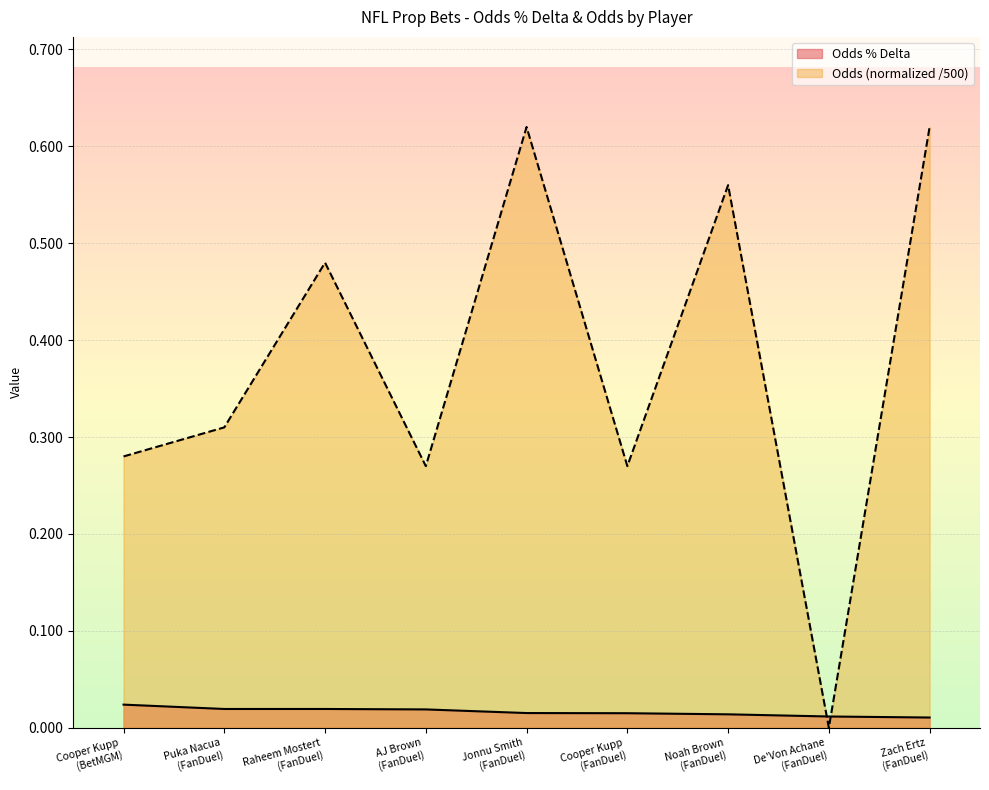

At which label does Odds % Delta reach its minimum?

Zach Ertz
(FanDuel)